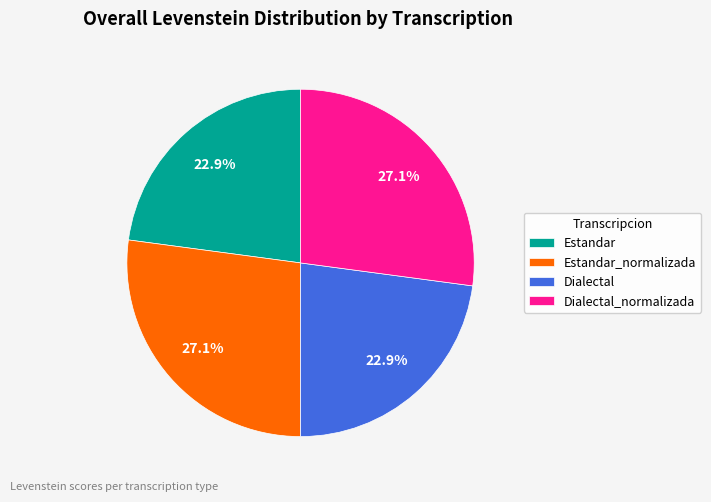

Does Estandar_normalizada represent more than half of the total?

No